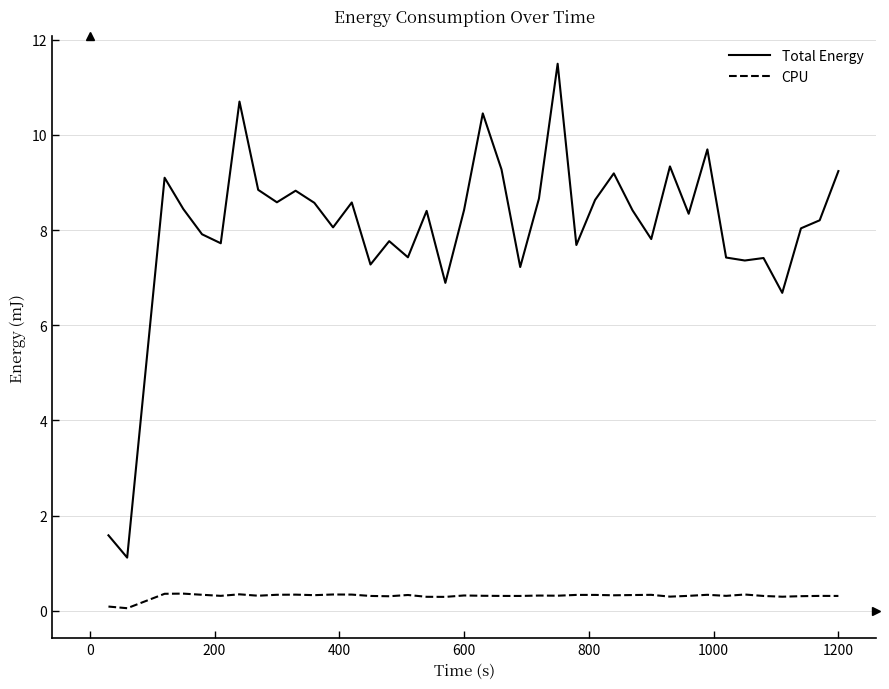

Which series has the largest total across all categories?

Total Energy